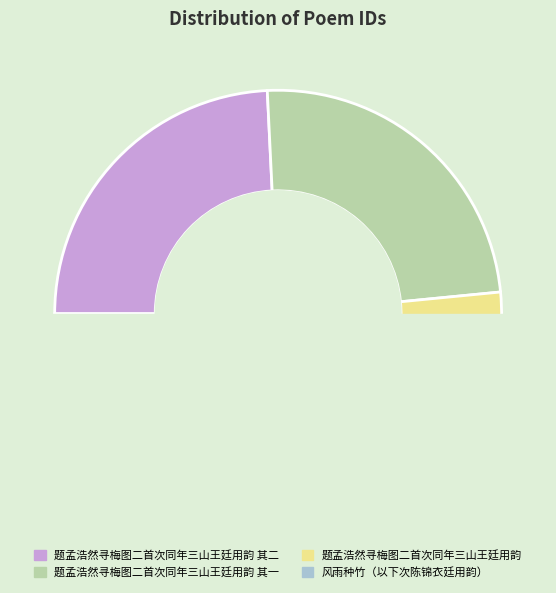

How many slices are in this pie chart?

4